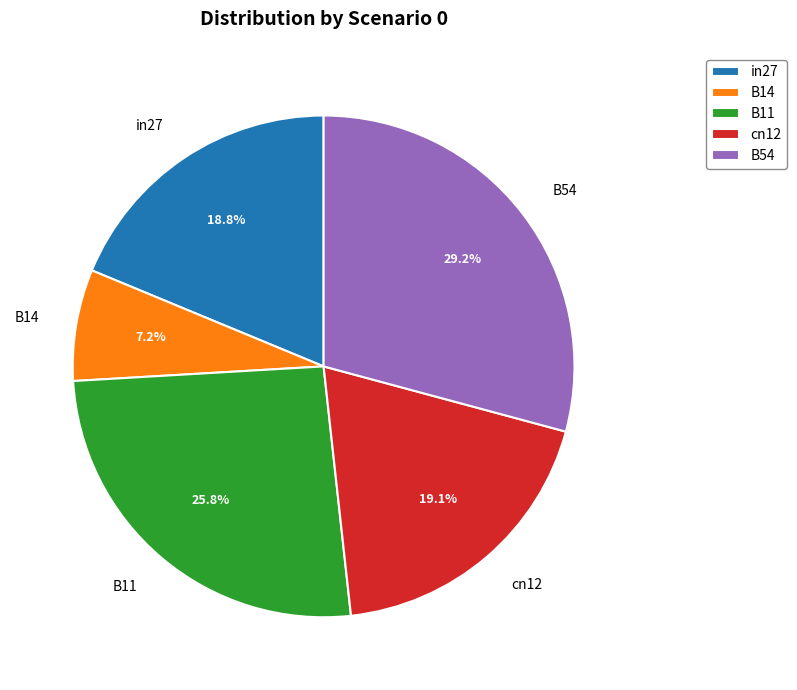

Which slice is the smallest?

B14